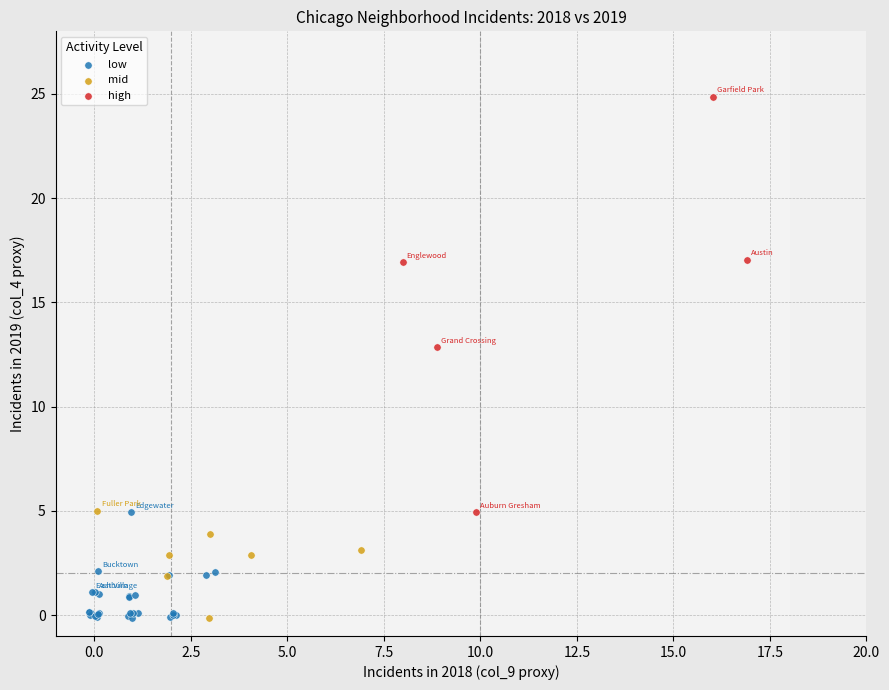

Which series reaches the maximum Y coordinate?

high